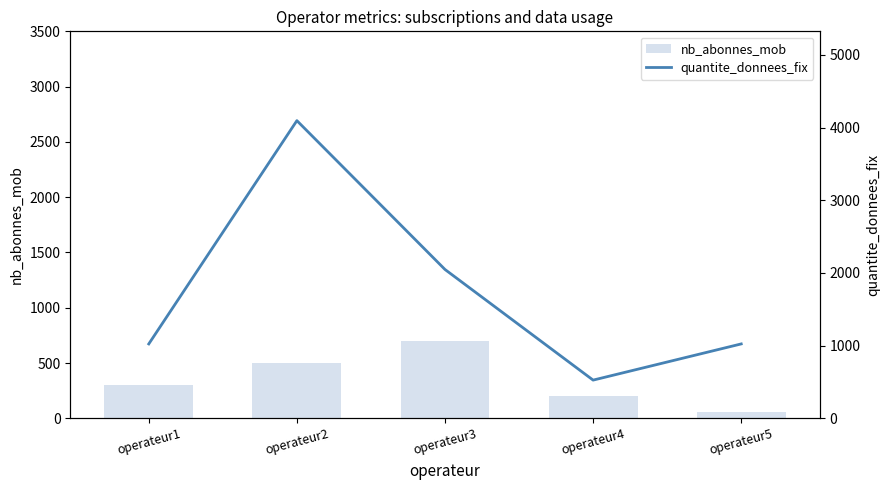

How many distinct data groups are displayed?

2